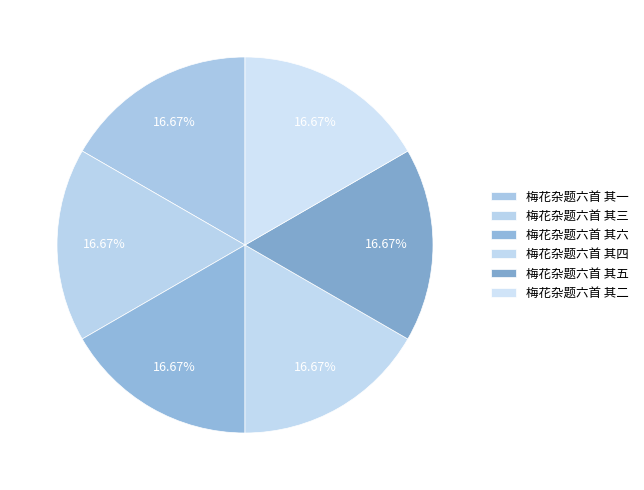

Does 梅花杂题六首 其六 account for over 50% of the chart?

No